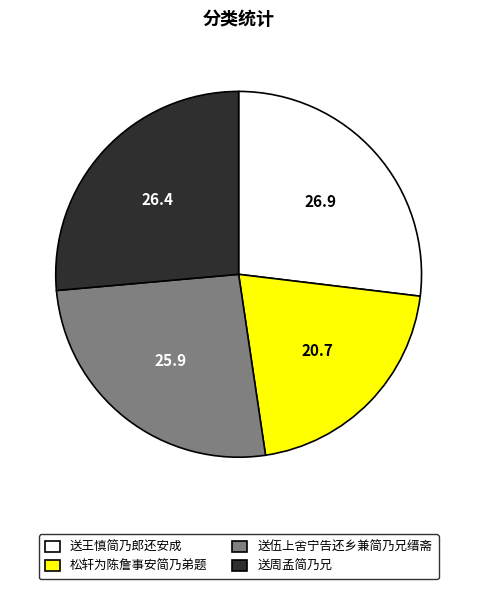

Approximately how many times larger is the value at 送王慎简乃郎还安成 compared to 送周孟简乃兄?

1.0